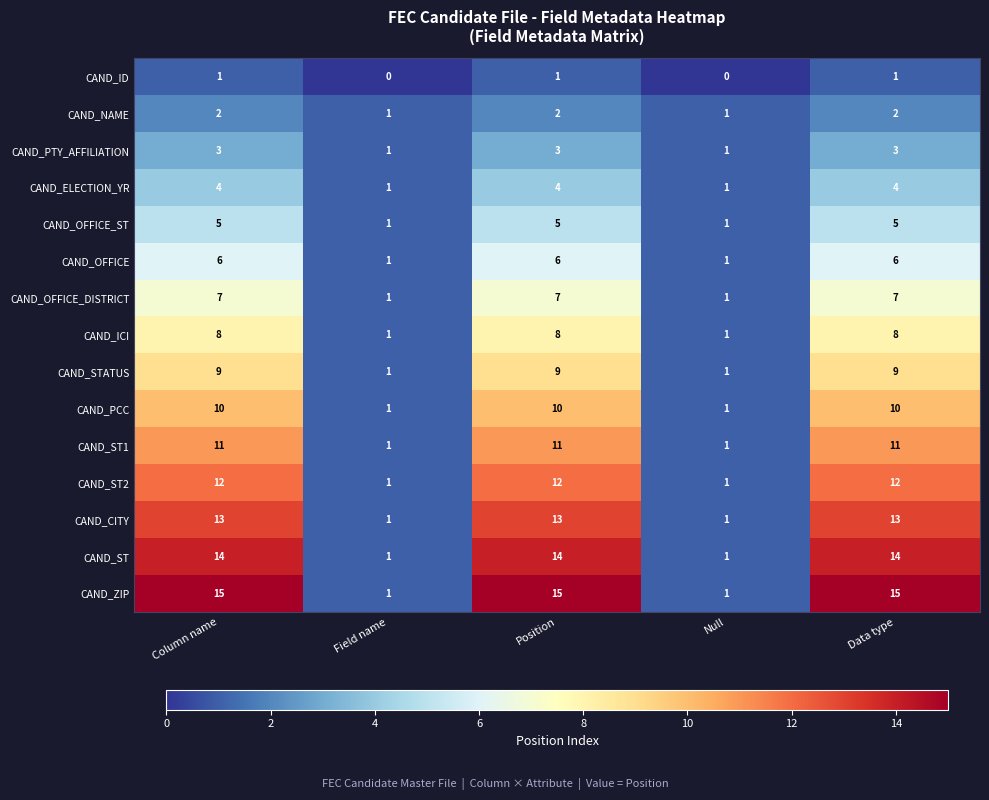

What value does the CAND_ZIP series have at Position, to the nearest 10?

20